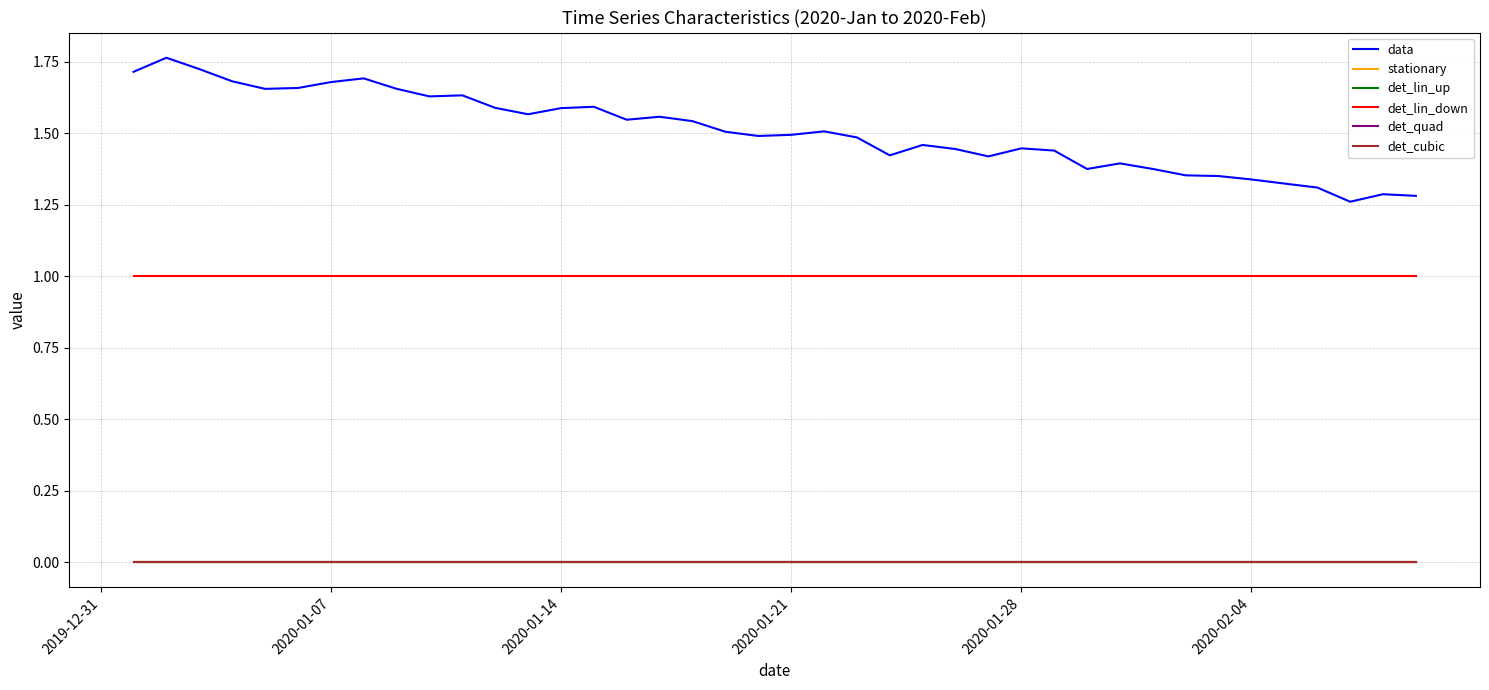

Reading left to right, transcribe all the data shown in this chart.

data: 1.7	1.8	1.7	1.7	1.7	1.7	1.7	1.7	1.7	1.6	1.6	1.6	1.6	1.6	1.6	1.5	1.6	1.5	1.5	1.5	1.5	1.5	1.5	1.4	1.5	1.4	1.4	1.4	1.4	1.4	1.4	1.4	1.4	1.4	1.3	1.3	1.3	1.3	1.3	1.3
stationary: 0.0	0.0	0.0	0.0	0.0	0.0	0.0	0.0	0.0	0.0	0.0	0.0	0.0	0.0	0.0	0.0	0.0	0.0	0.0	0.0	0.0	0.0	0.0	0.0	0.0	0.0	0.0	0.0	0.0	0.0	0.0	0.0	0.0	0.0	0.0	0.0	0.0	0.0	0.0	0.0
det_lin_up: 0.0	0.0	0.0	0.0	0.0	0.0	0.0	0.0	0.0	0.0	0.0	0.0	0.0	0.0	0.0	0.0	0.0	0.0	0.0	0.0	0.0	0.0	0.0	0.0	0.0	0.0	0.0	0.0	0.0	0.0	0.0	0.0	0.0	0.0	0.0	0.0	0.0	0.0	0.0	0.0
det_lin_down: 1.0	1.0	1.0	1.0	1.0	1.0	1.0	1.0	1.0	1.0	1.0	1.0	1.0	1.0	1.0	1.0	1.0	1.0	1.0	1.0	1.0	1.0	1.0	1.0	1.0	1.0	1.0	1.0	1.0	1.0	1.0	1.0	1.0	1.0	1.0	1.0	1.0	1.0	1.0	1.0
det_quad: 0.0	0.0	0.0	0.0	0.0	0.0	0.0	0.0	0.0	0.0	0.0	0.0	0.0	0.0	0.0	0.0	0.0	0.0	0.0	0.0	0.0	0.0	0.0	0.0	0.0	0.0	0.0	0.0	0.0	0.0	0.0	0.0	0.0	0.0	0.0	0.0	0.0	0.0	0.0	0.0
det_cubic: 0.0	0.0	0.0	0.0	0.0	0.0	0.0	0.0	0.0	0.0	0.0	0.0	0.0	0.0	0.0	0.0	0.0	0.0	0.0	0.0	0.0	0.0	0.0	0.0	0.0	0.0	0.0	0.0	0.0	0.0	0.0	0.0	0.0	0.0	0.0	0.0	0.0	0.0	0.0	0.0